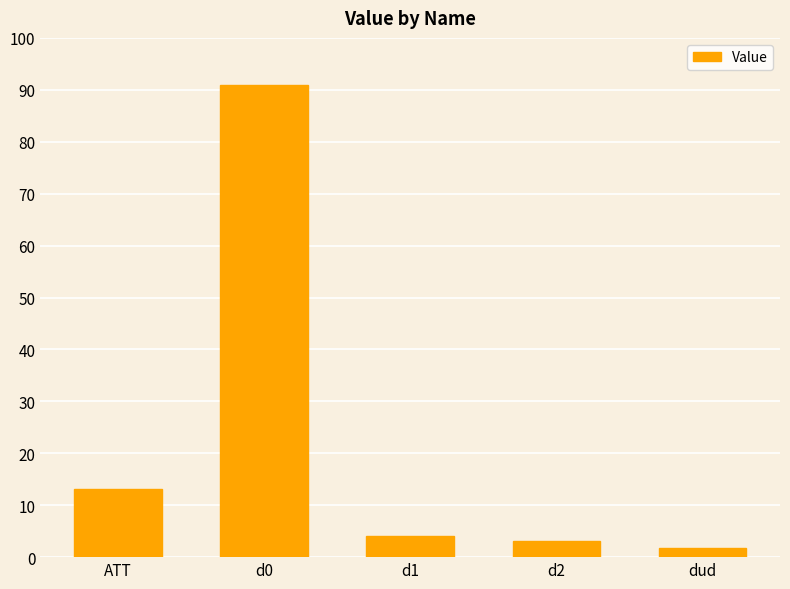

List the labels in order of value, largest first.

d0, ATT, d1, d2, dud